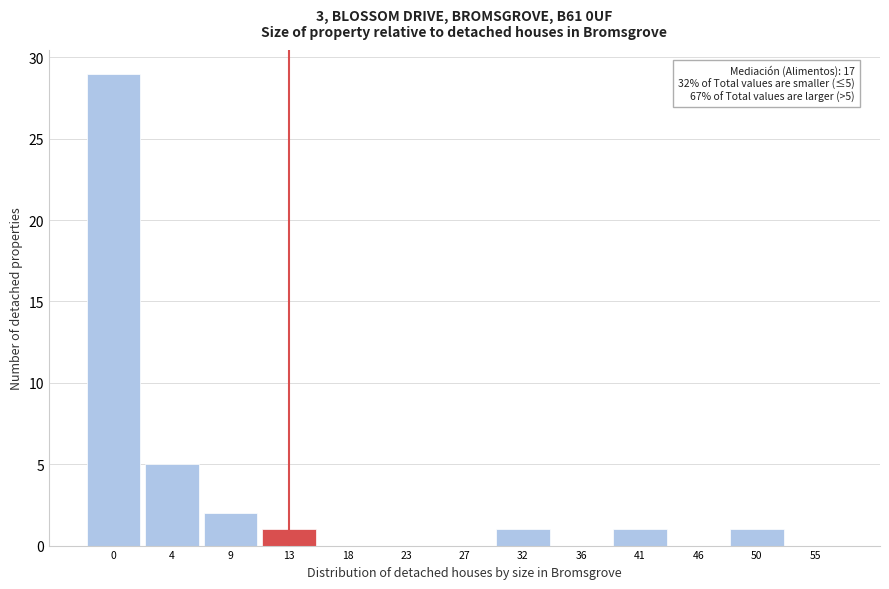

Reading left to right, what are all the values shown in this chart?

0=29	4=5	9=2	13=1	18=0	23=0	27=0	32=1	36=0	41=1	46=0	50=1	55=0